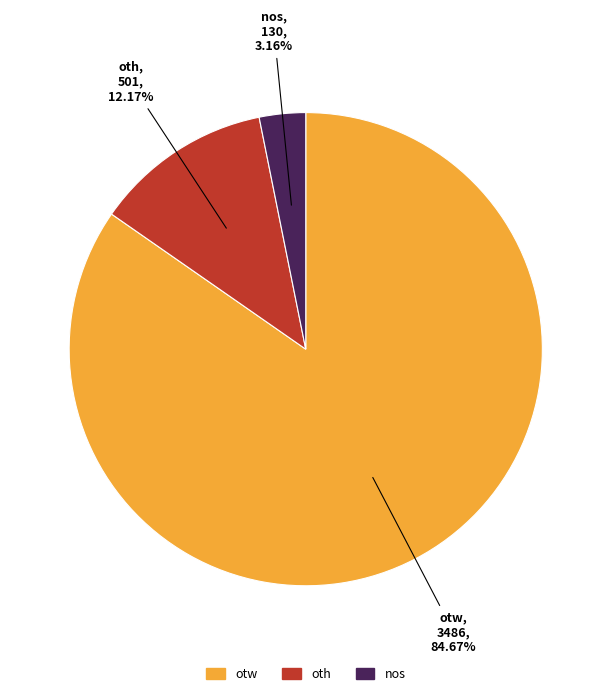

What is the largest slice in the pie chart?

otw